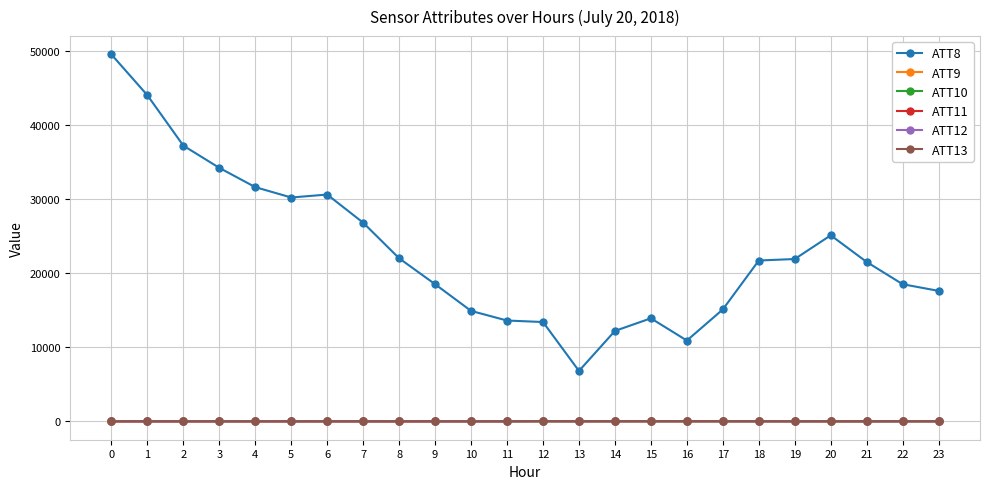

The ATT8 series shows 49500.0 at 0. True or false?

True